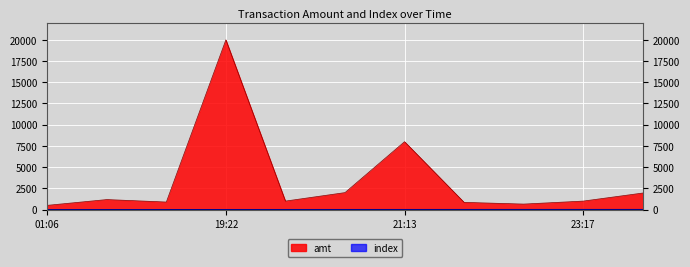

What is the sum of all amt values?

38014